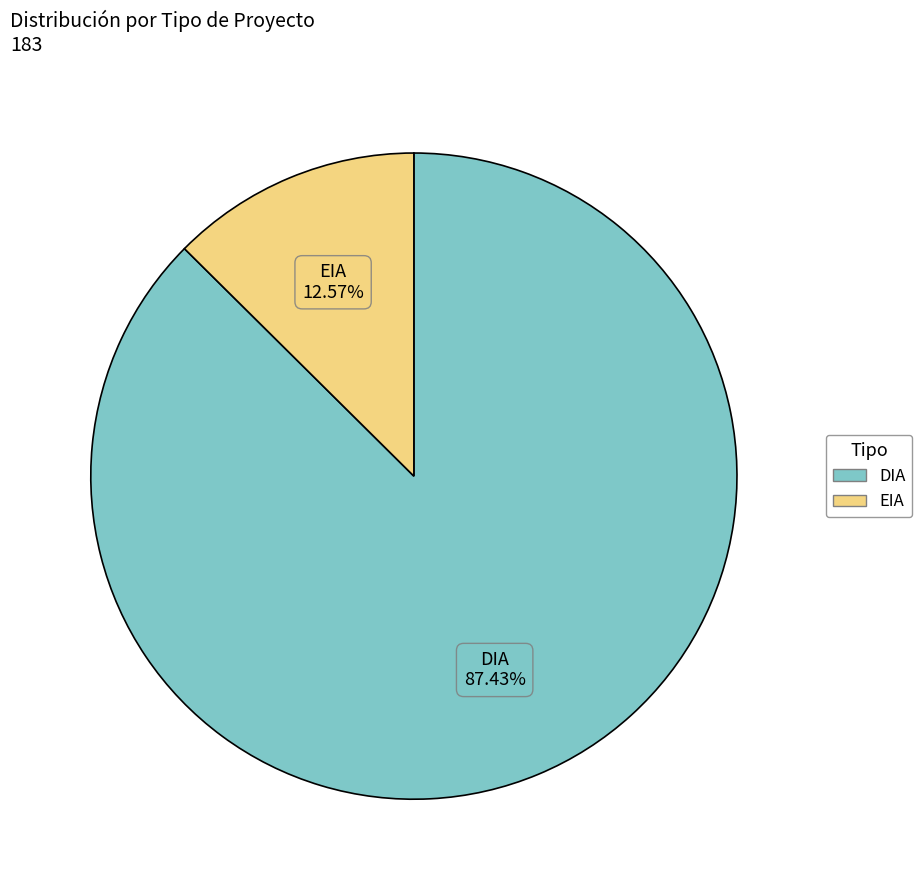

How many segments does this pie chart have?

2